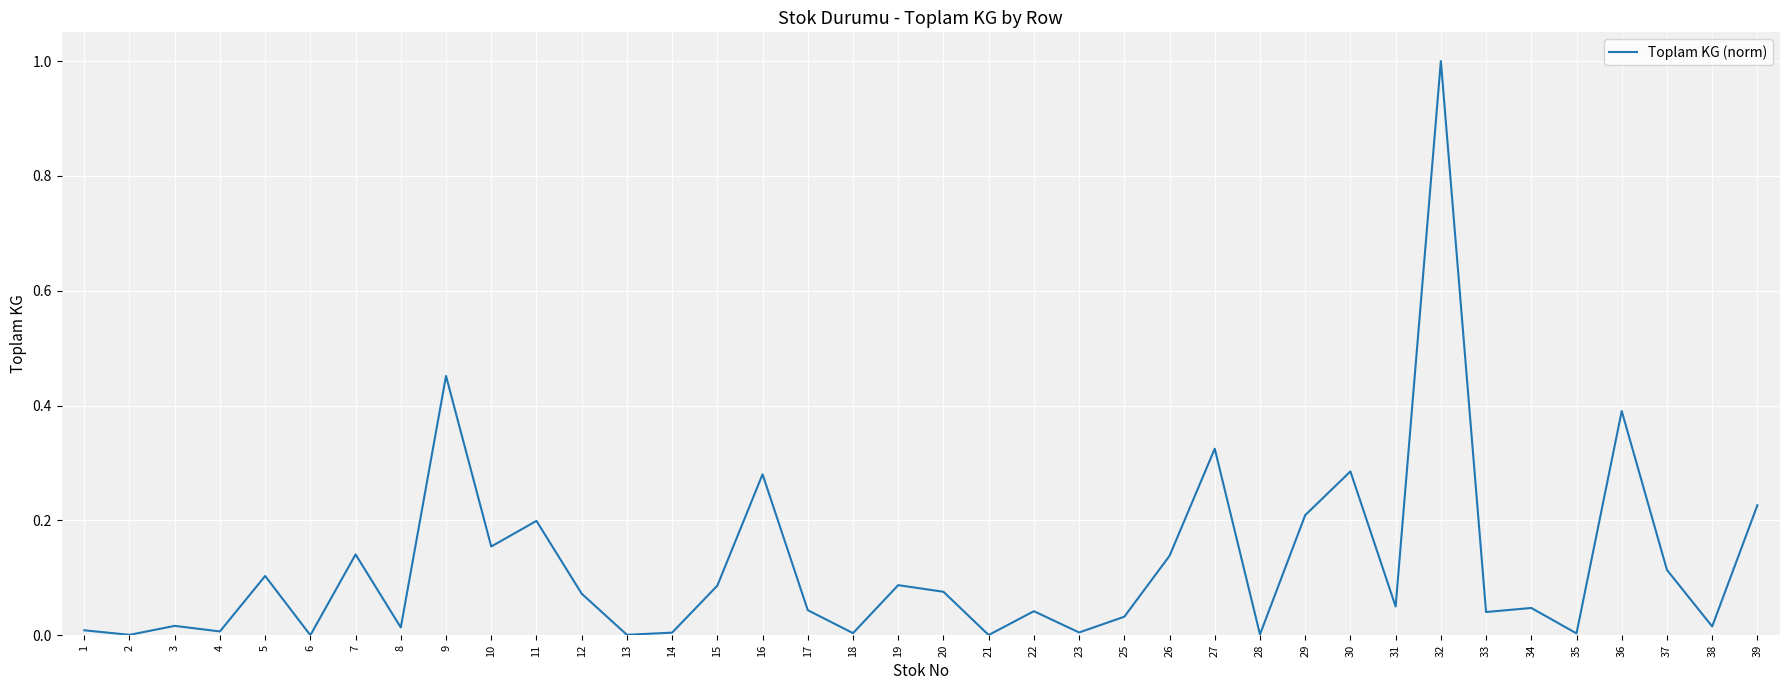

The value at 1 is 0.0. True or false?

True